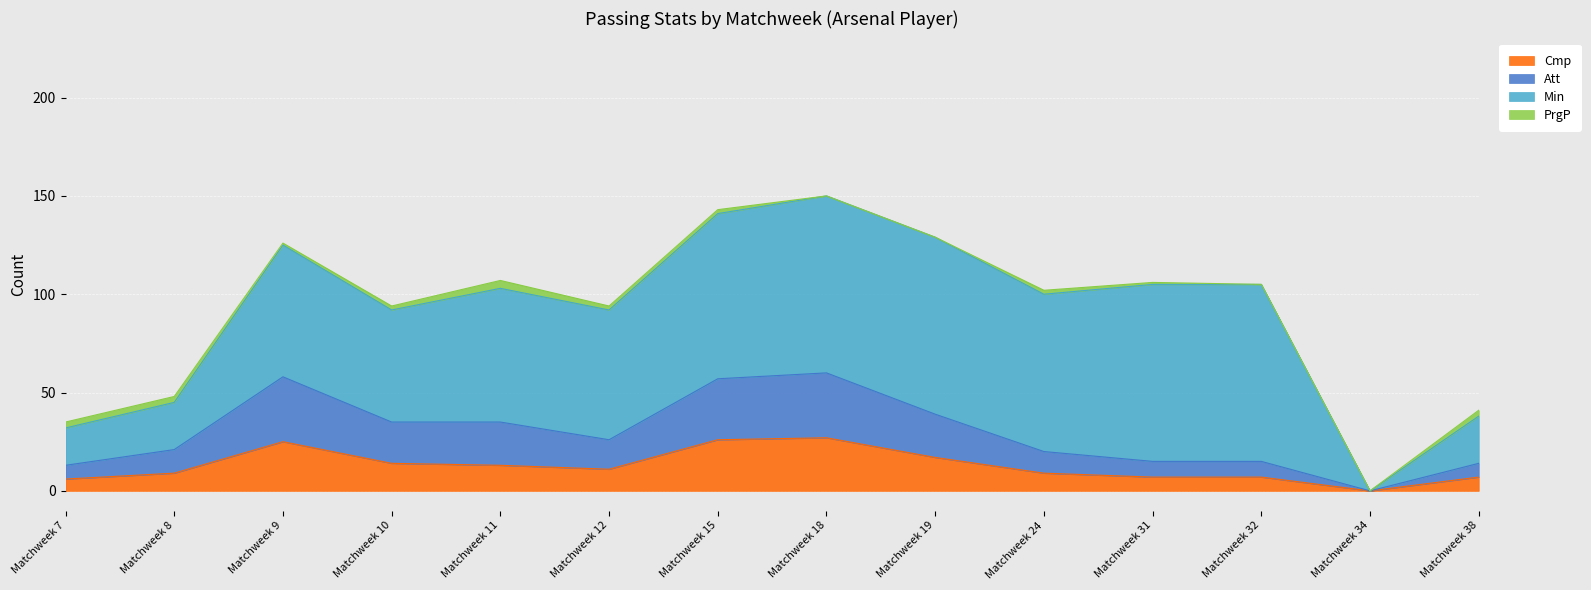

In Cmp, how many points are higher than both neighbors (excluding endpoints)?

2